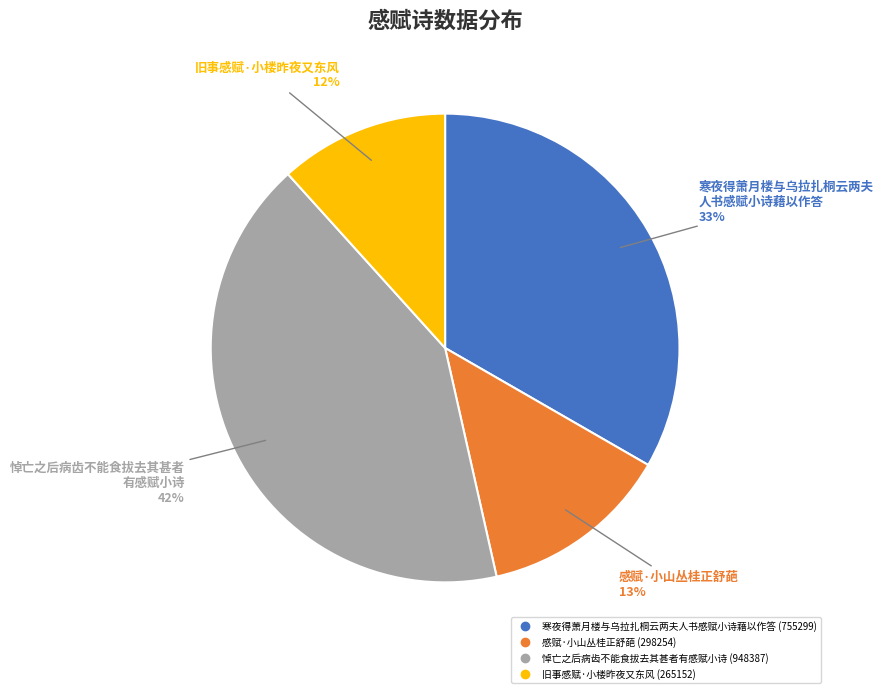

To the nearest percent, what percentage of the pie is 感赋·小山丛桂正舒葩?

13%